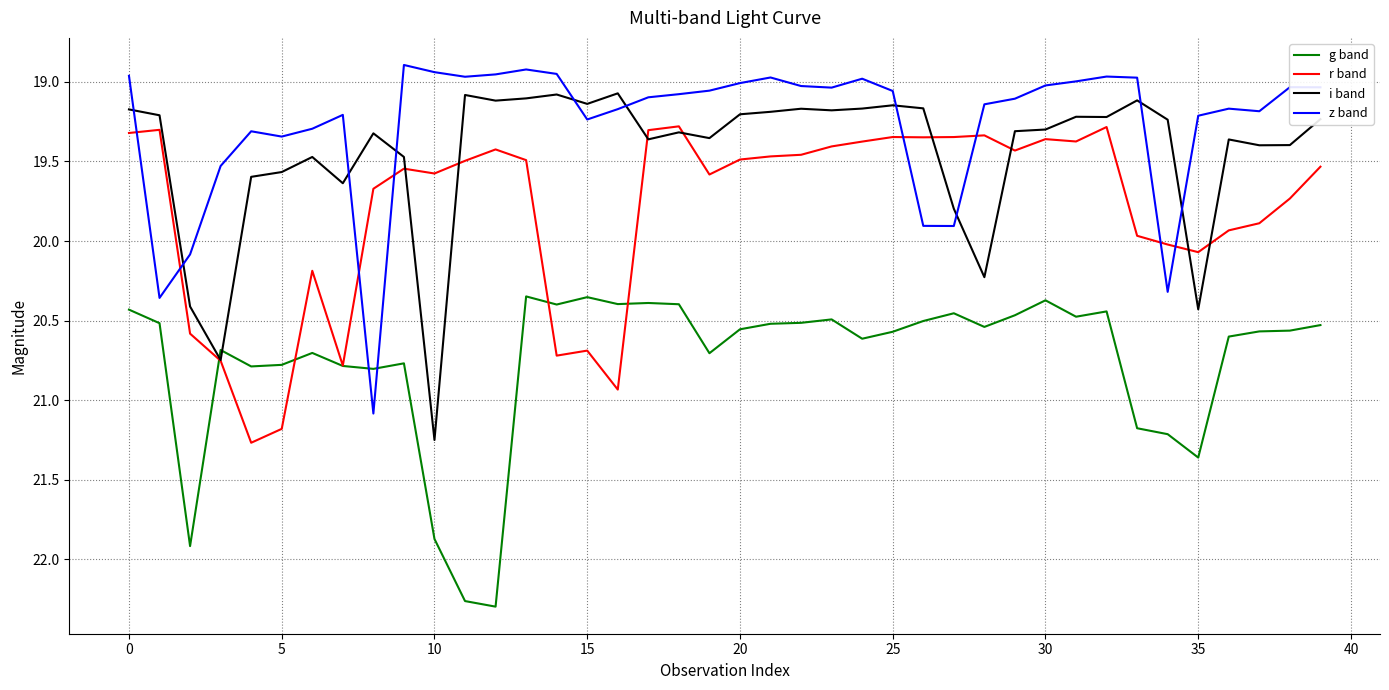

Which series has the largest total across all categories?

g band